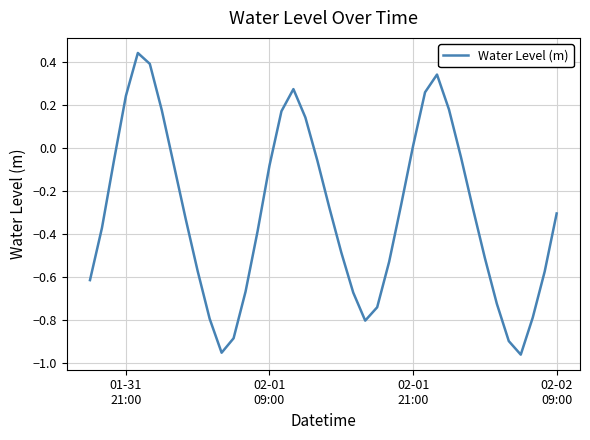

How many positive values are there?

11